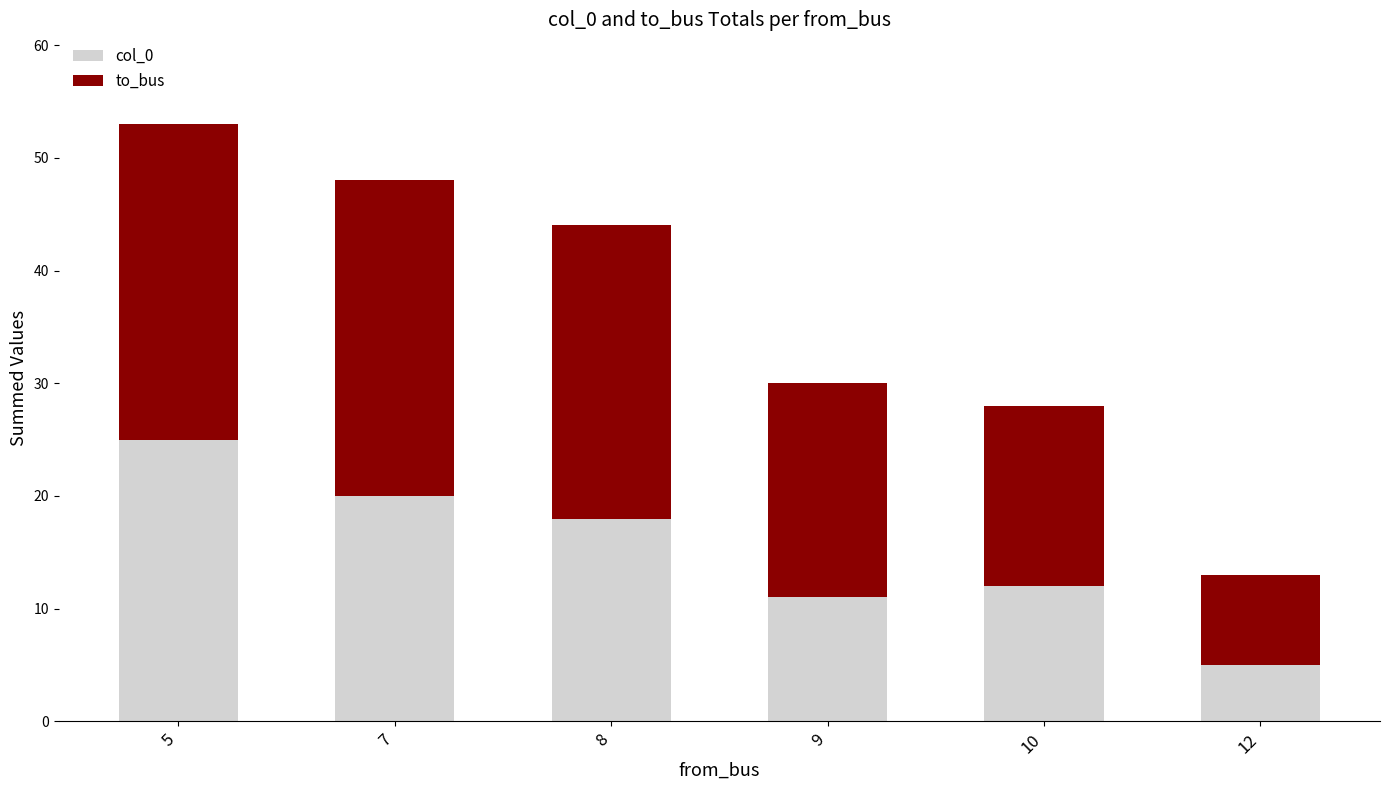

Which category has the lowest value in the col_0 series?

12